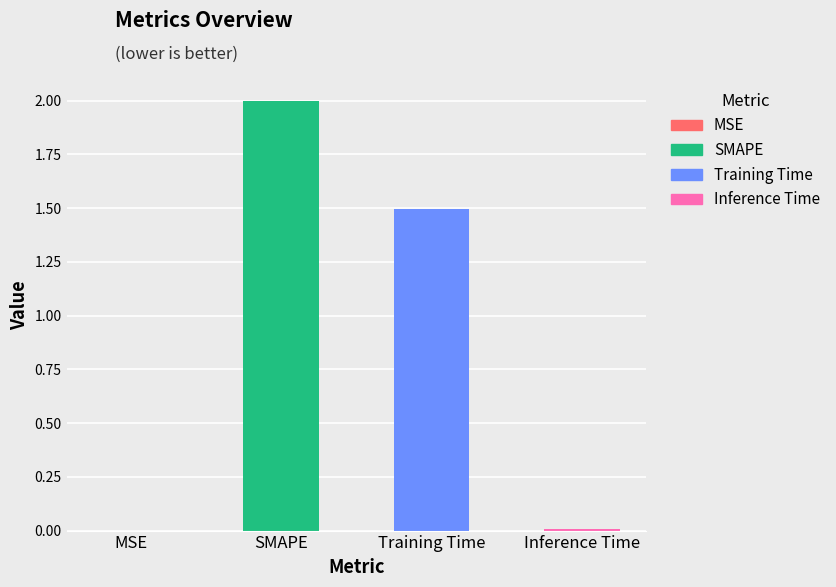

Is it true that the value at Training Time is 1.5?

True